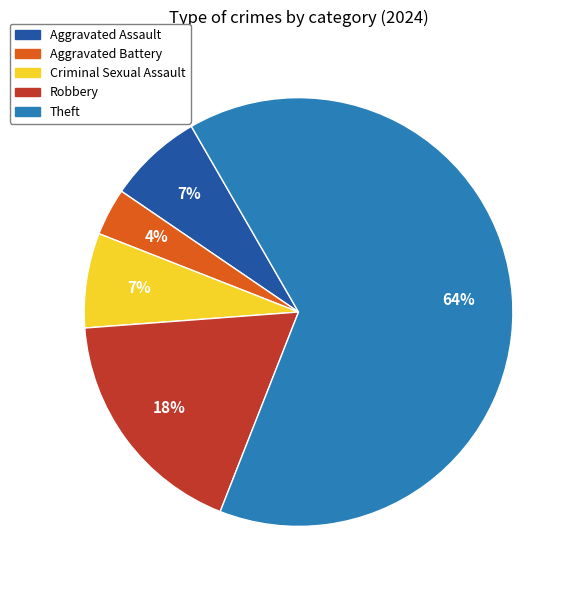

To the nearest percent, what is the difference between the Criminal Sexual Assault and Theft slice percentages?

57%